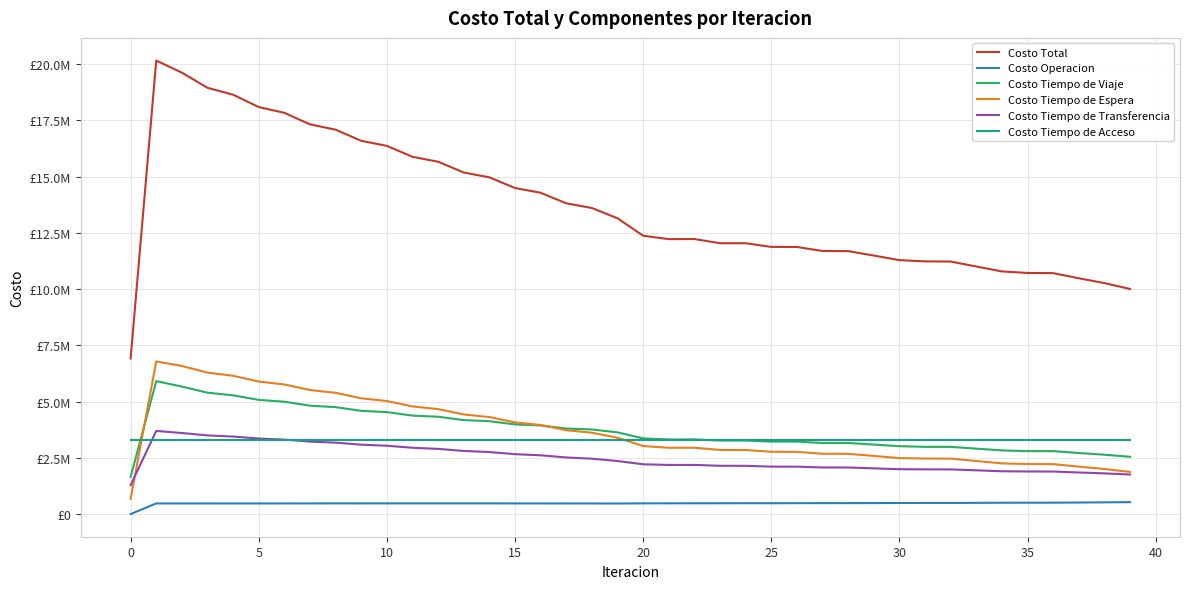

Is this an area chart (filled region under the line)?

No